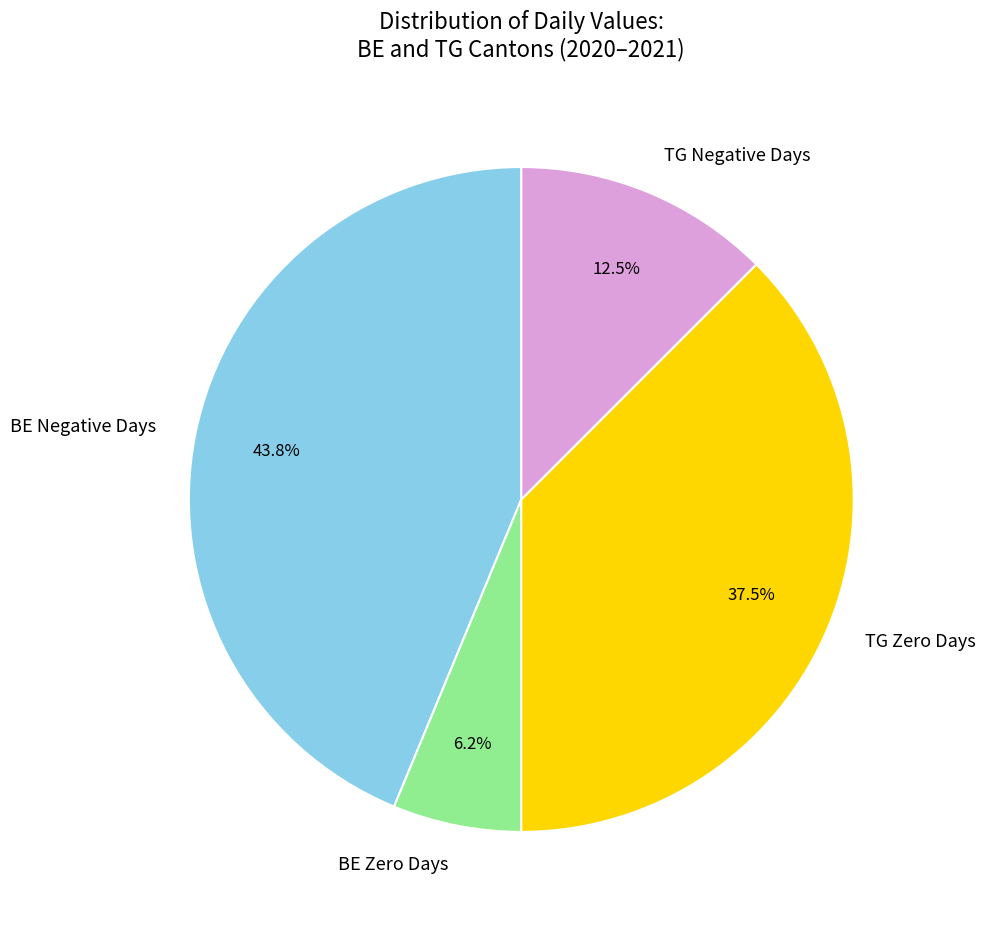

What is the ratio of the value at BE Zero Days to the value at TG Negative Days?

0.5